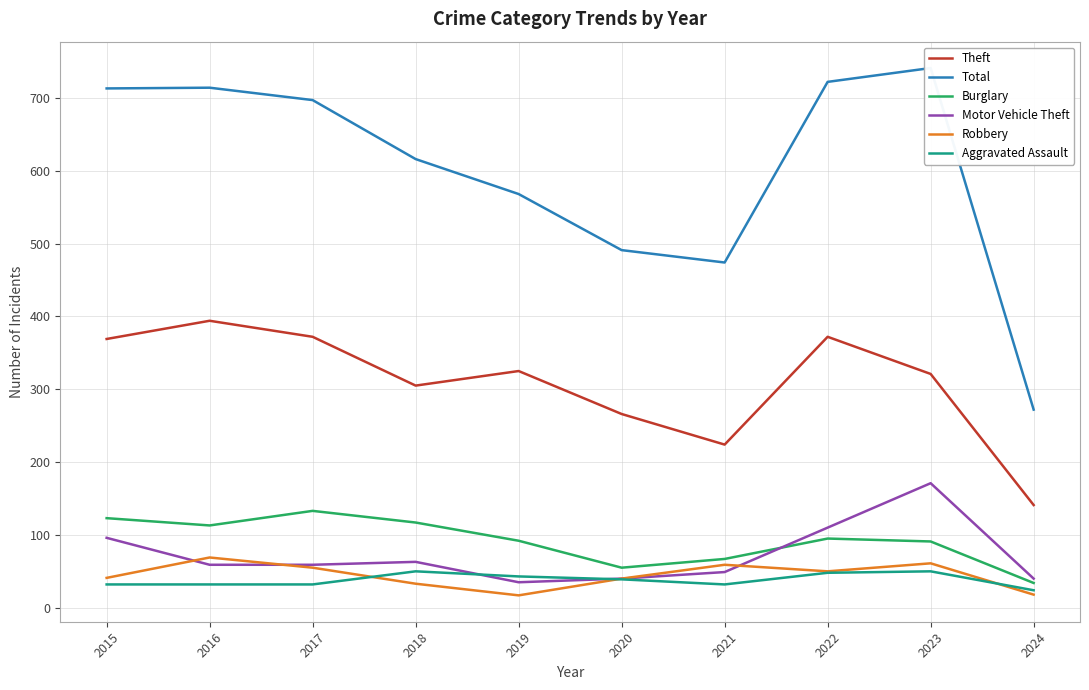

What is the value of the Robbery point at the 5th from the left?

17